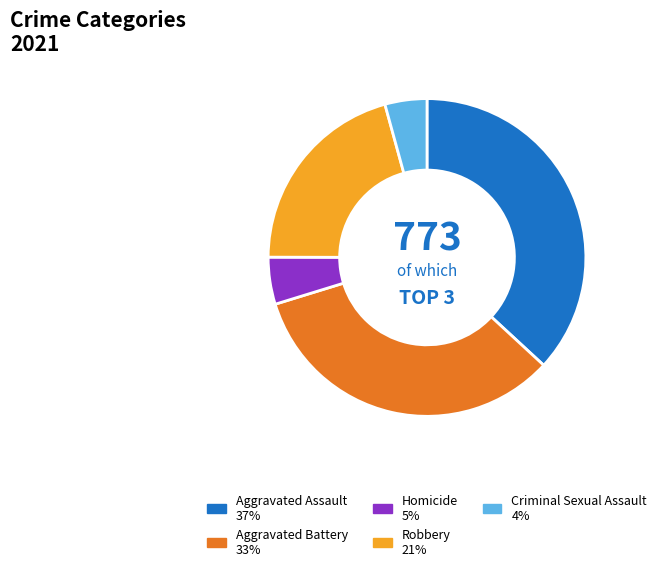

What is the smallest slice in the pie chart?

Criminal Sexual Assault